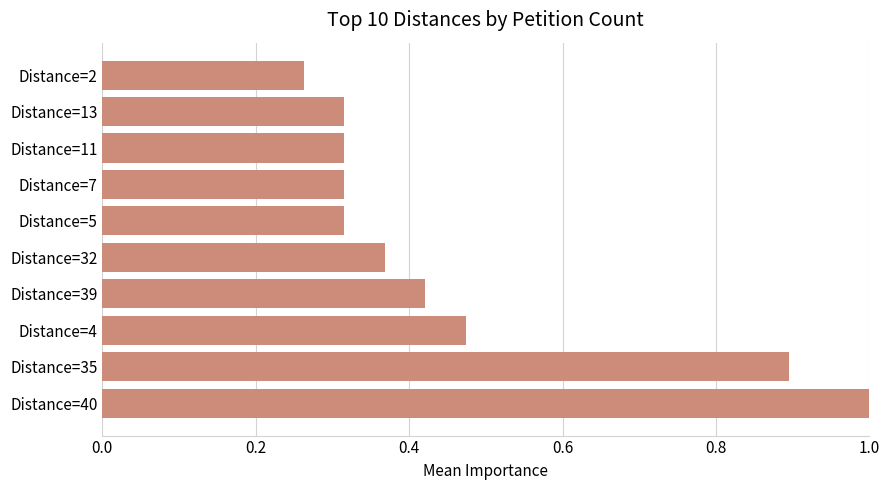

At which label is the value closest to 0?

Distance=2